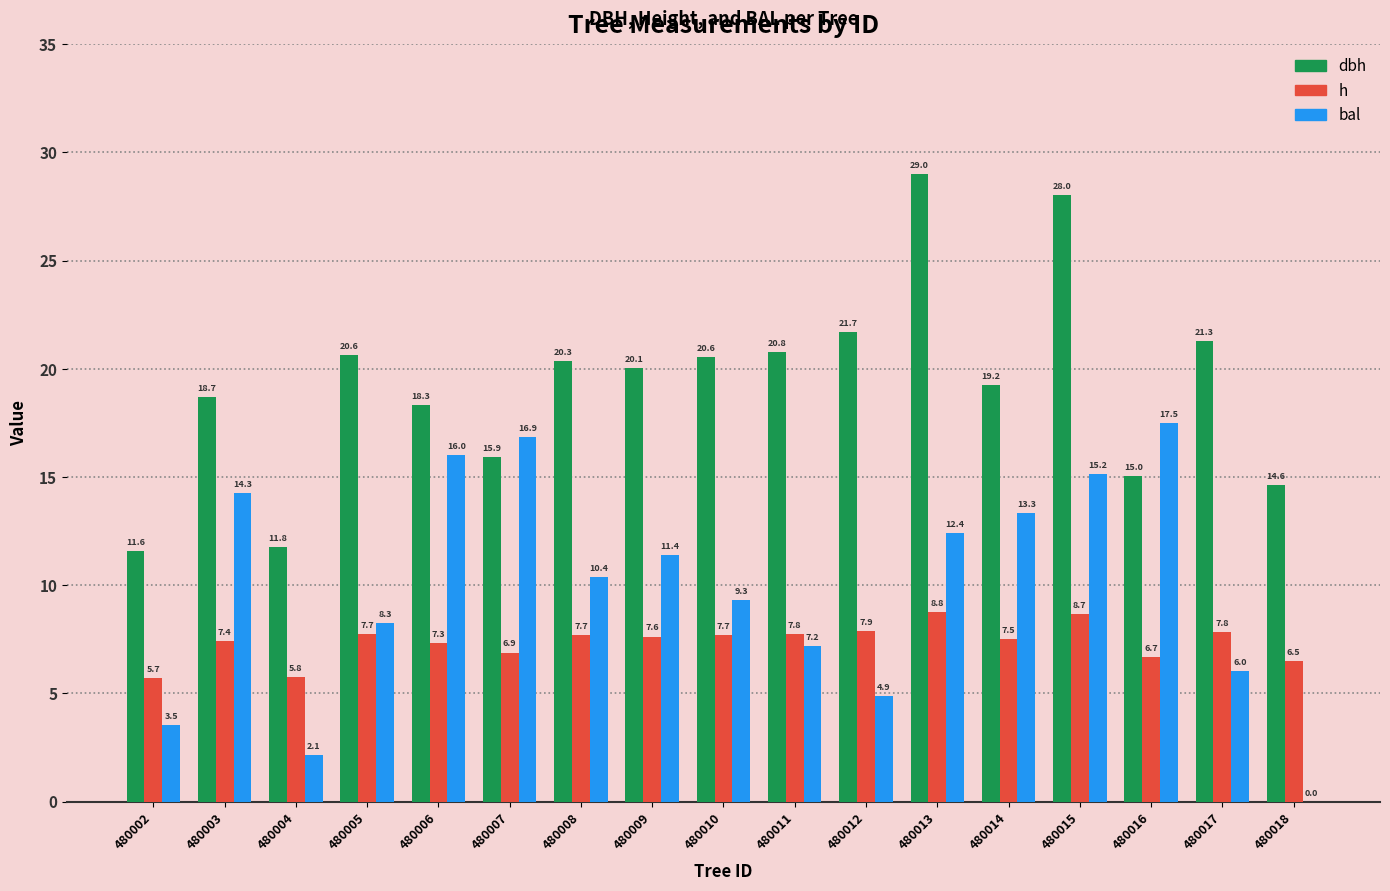

True or false: bal has a value of 8.3 at 480005.

True